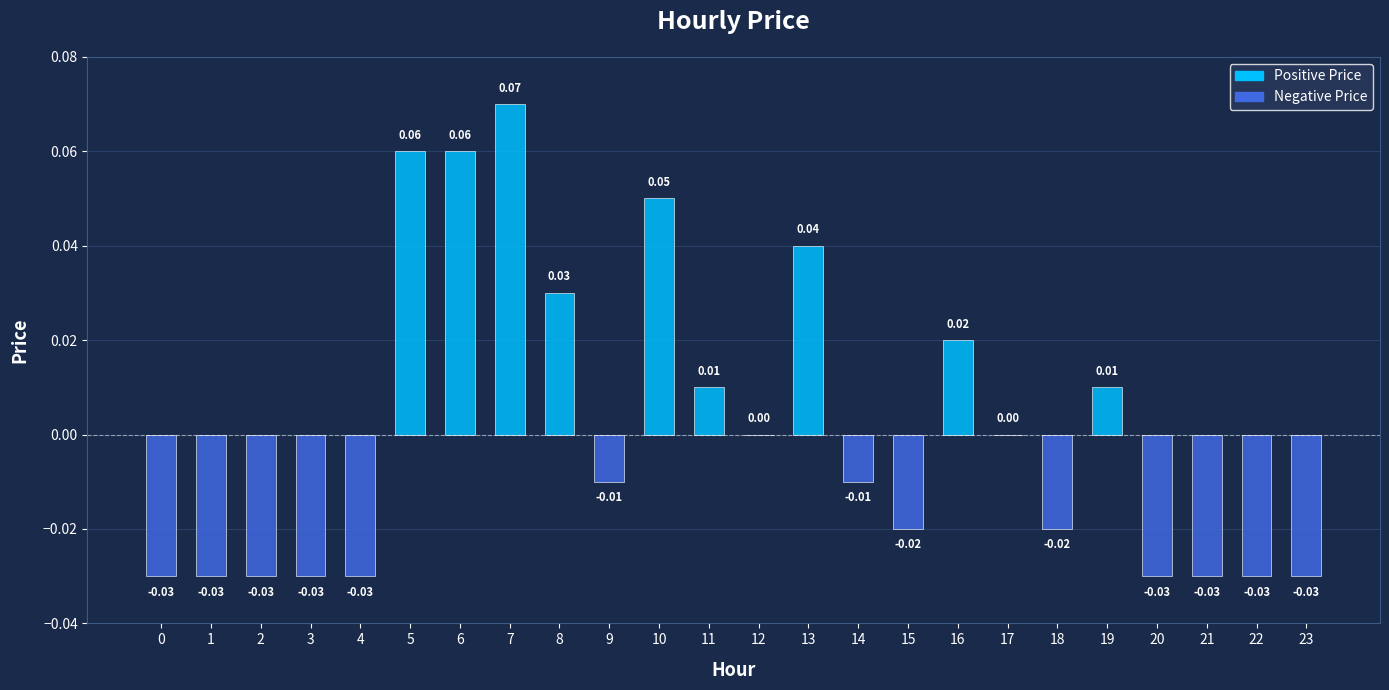

True or false: the data shows 0.1 at 13.

False